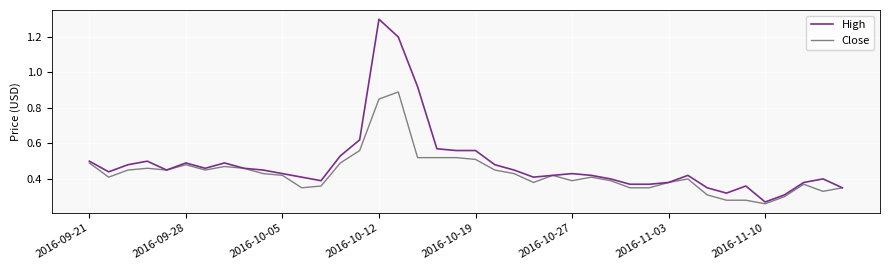

Which series has the largest total across all categories?

High